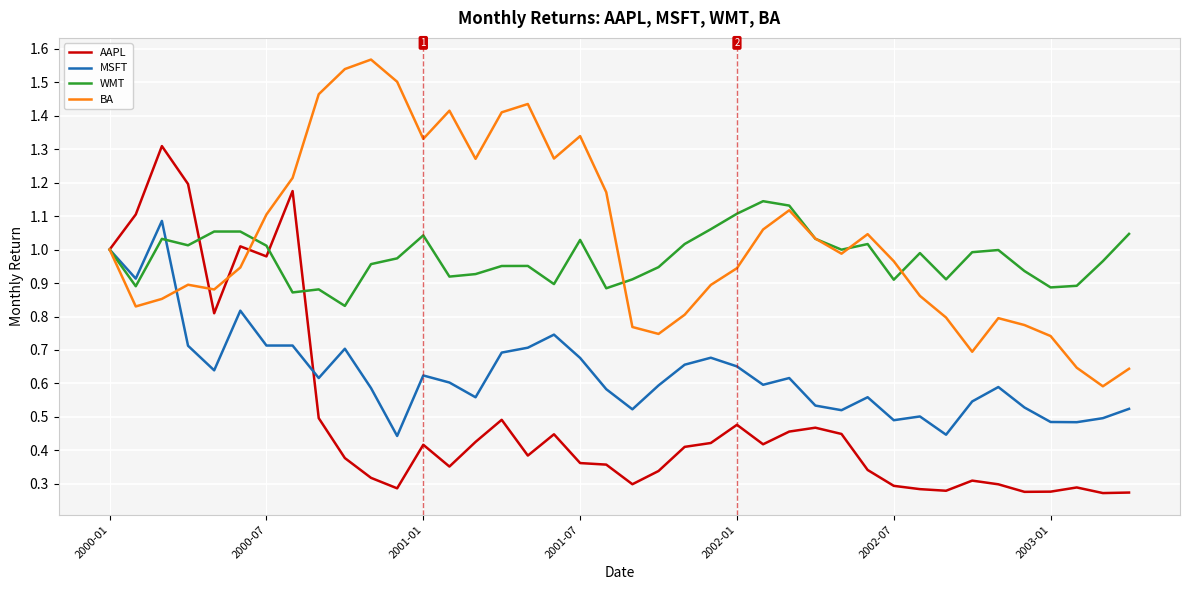

Rank the series by their maximum value, from lowest to highest.

MSFT, WMT, AAPL, BA